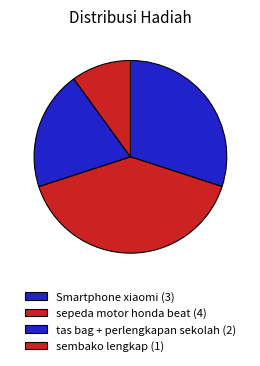

Which category has the biggest portion of the pie?

sepeda motor honda beat